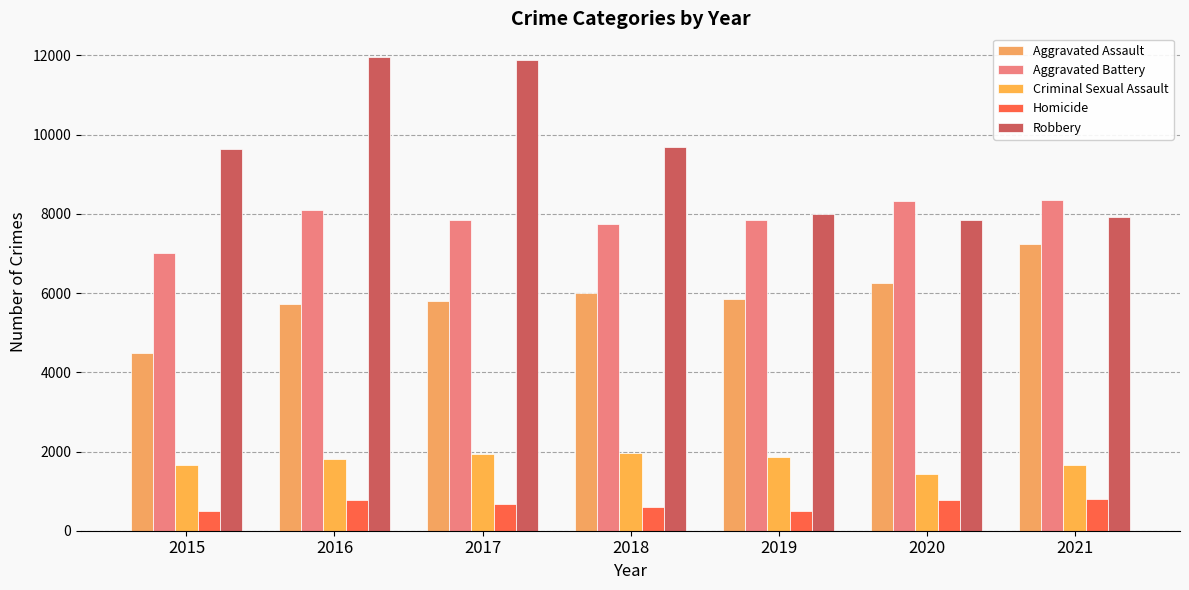

At which category is the sum across all series the highest?

2016